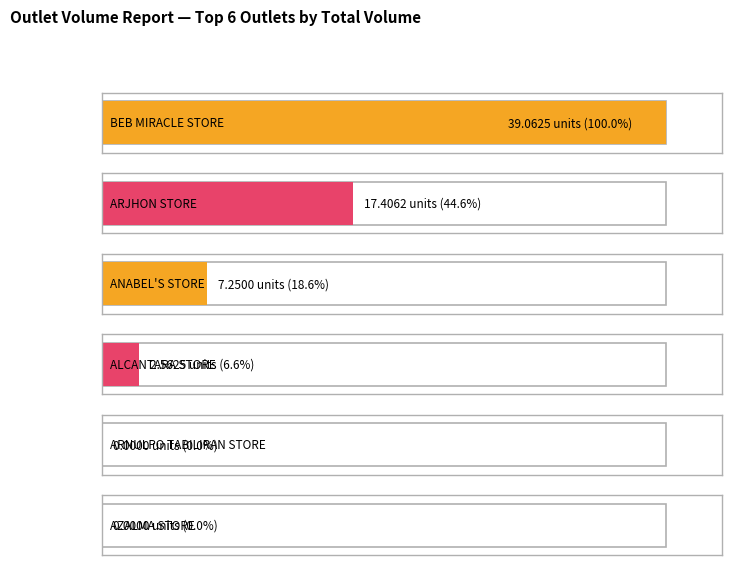

What is the total value across all series at BEB MIRACLE STORE?

39.1